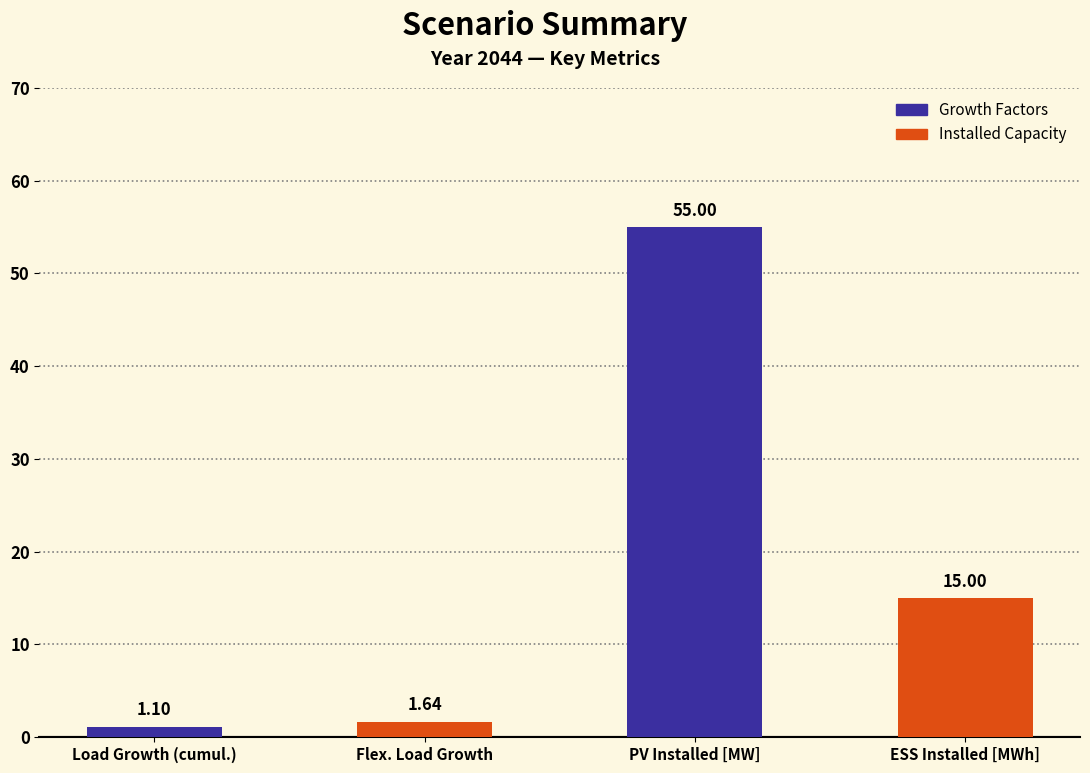

What position from the right is Load Growth (cumul.)?

4